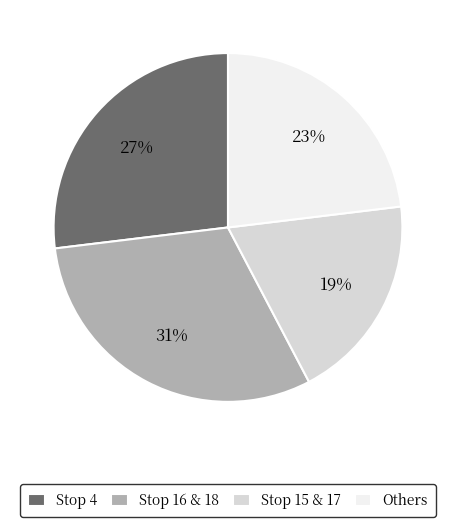

Is there any slice that represents more than half of the pie?

No